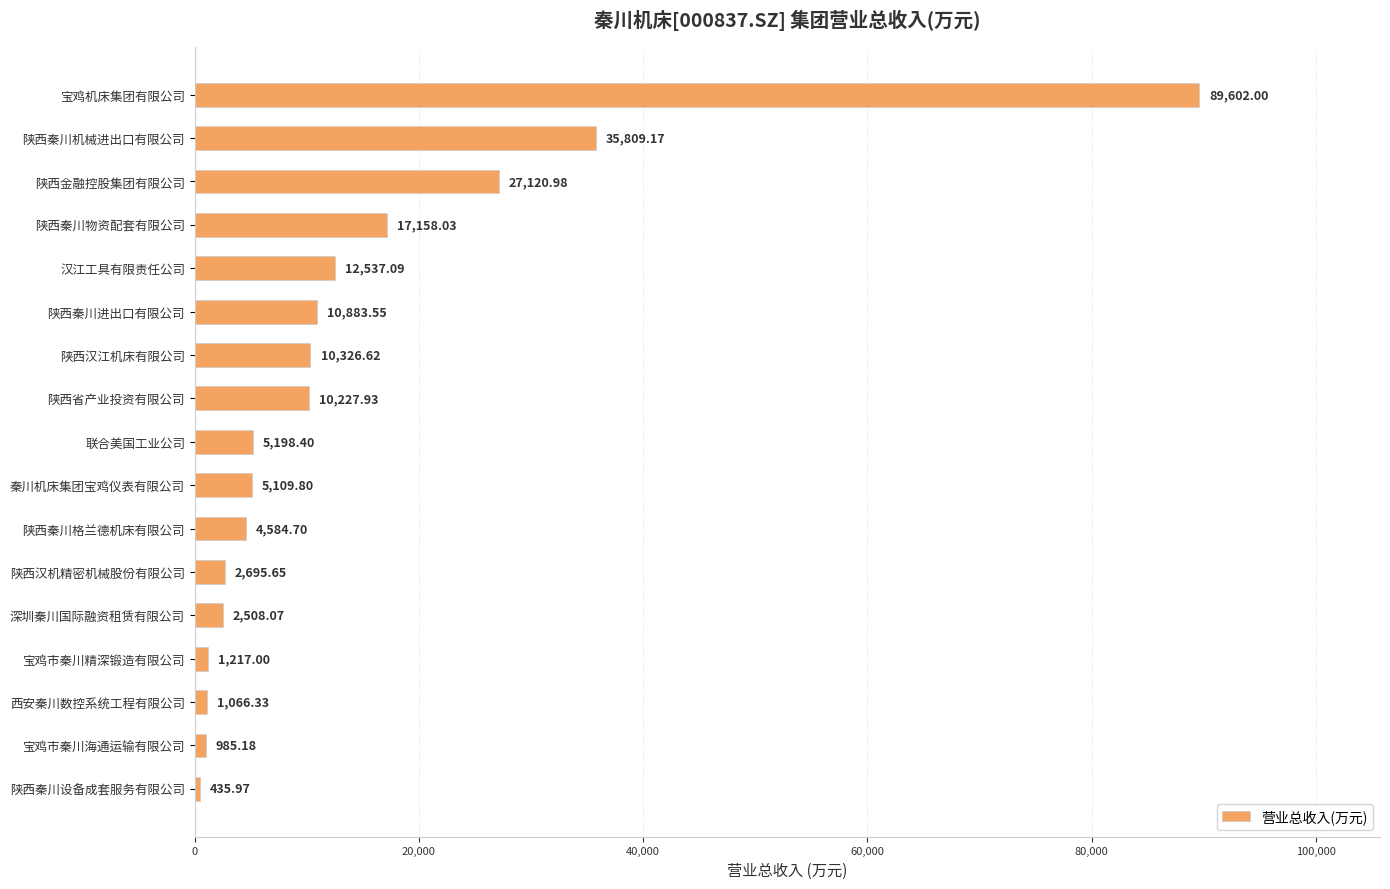

List the labels in order of value, smallest first.

陕西秦川设备成套服务有限公司, 宝鸡市秦川海通运输有限公司, 西安秦川数控系统工程有限公司, 宝鸡市秦川精深锻造有限公司, 深圳秦川国际融资租赁有限公司, 陕西汉机精密机械股份有限公司, 陕西秦川格兰德机床有限公司, 秦川机床集团宝鸡仪表有限公司, 联合美国工业公司, 陕西省产业投资有限公司, 陕西汉江机床有限公司, 陕西秦川进出口有限公司, 汉江工具有限责任公司, 陕西秦川物资配套有限公司, 陕西金融控股集团有限公司, 陕西秦川机械进出口有限公司, 宝鸡机床集团有限公司